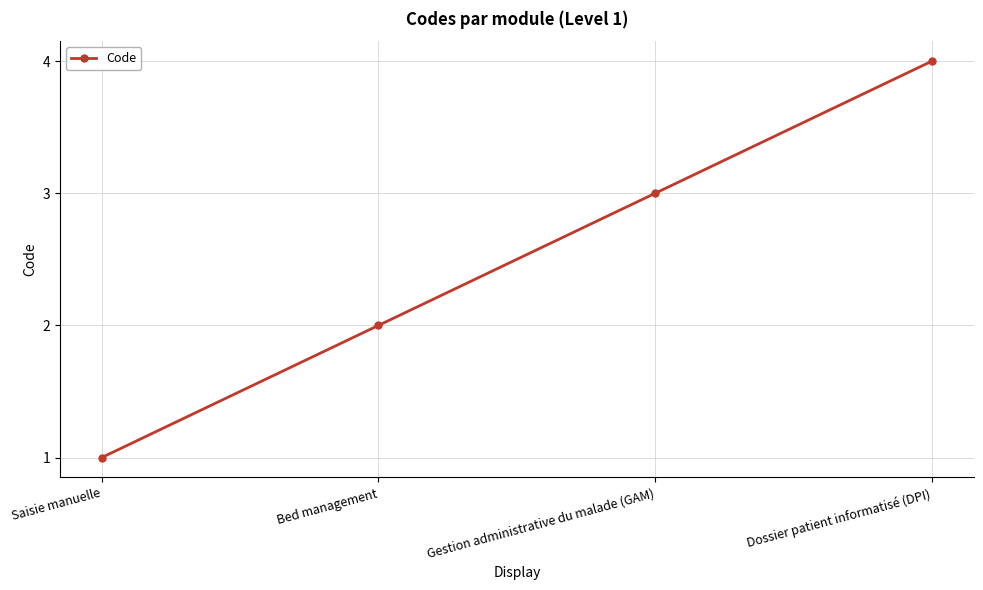

What position from the right is Dossier patient informatisé (DPI)?

1